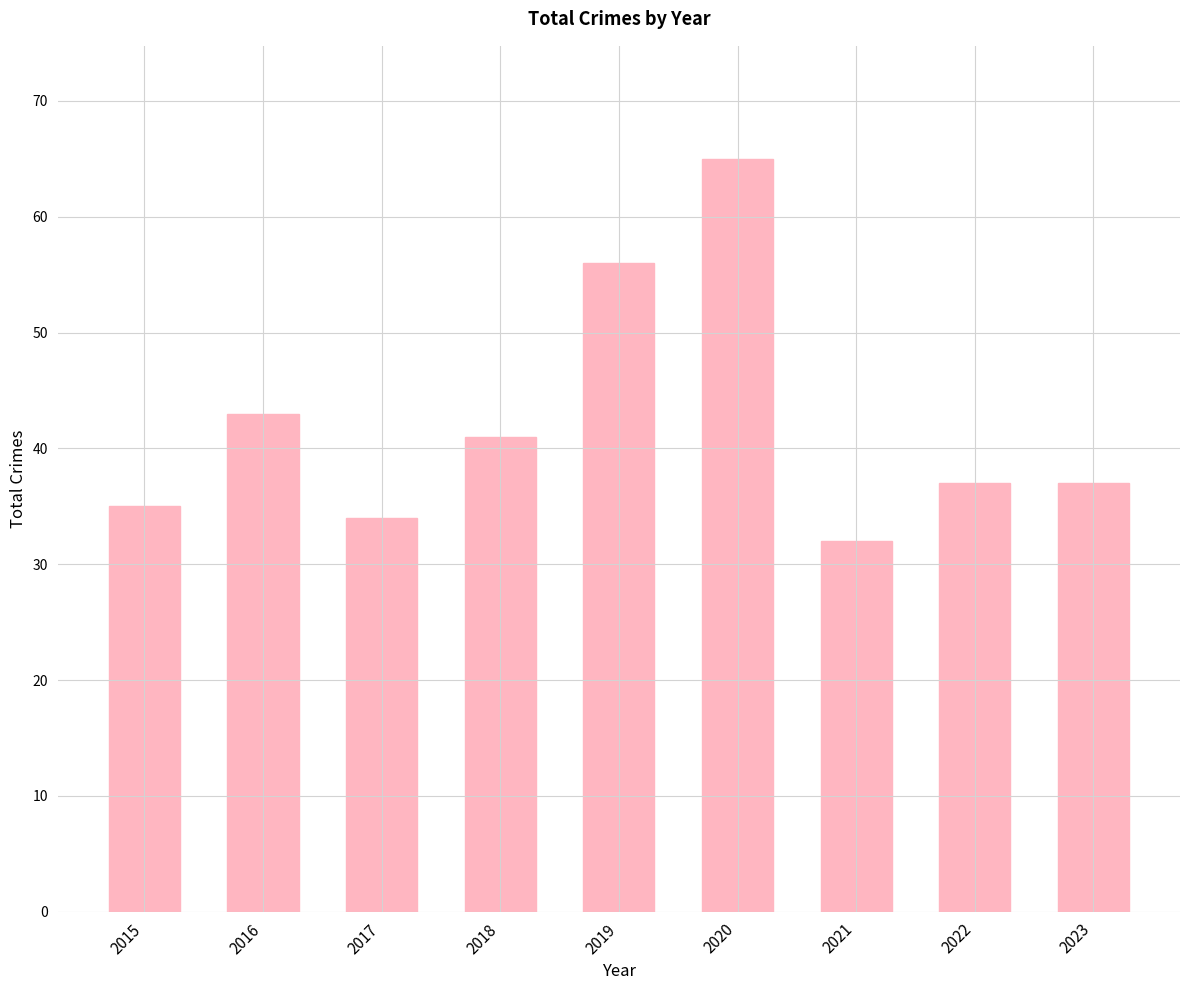

Reading right to left, transcribe all the data shown in this chart.

2023=37	2022=37	2021=32	2020=65	2019=56	2018=41	2017=34	2016=43	2015=35